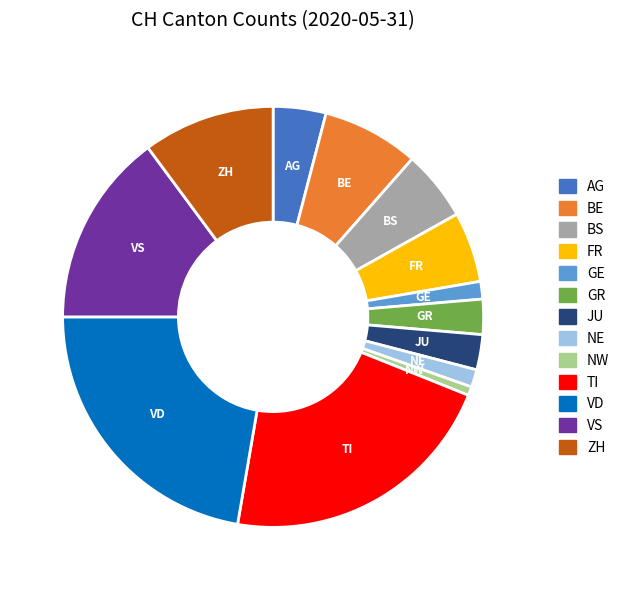

Combined, do GR and VD account for over 50%?

No